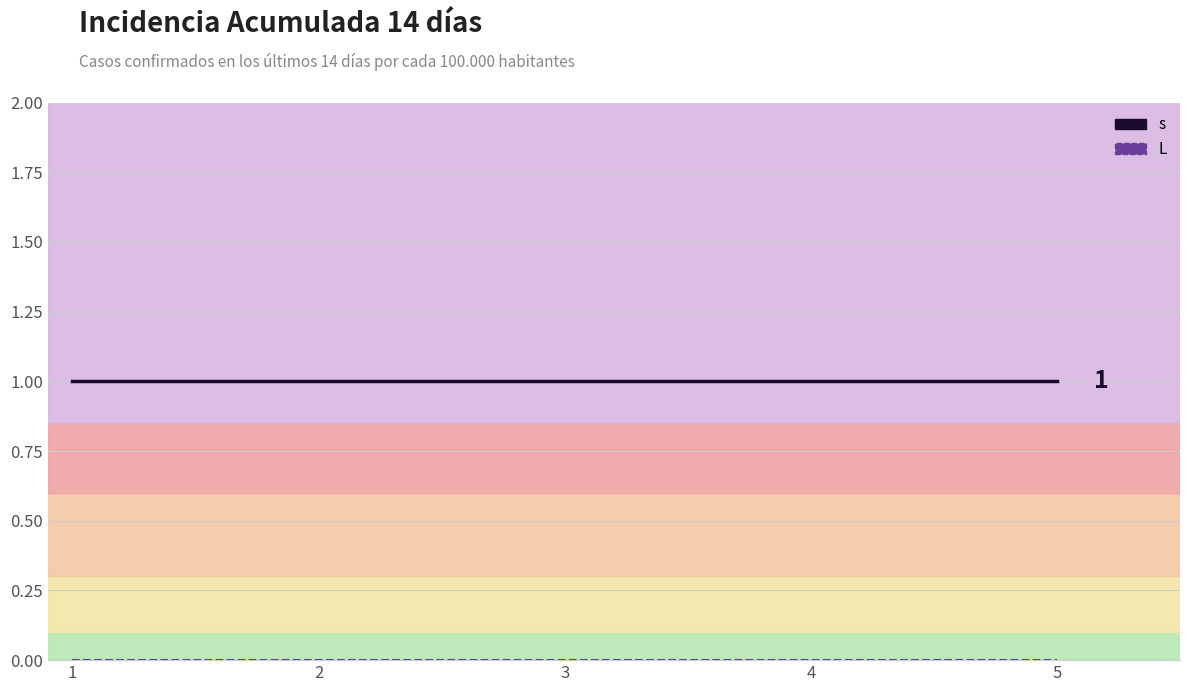

Does the chart have visible grid lines?

Yes